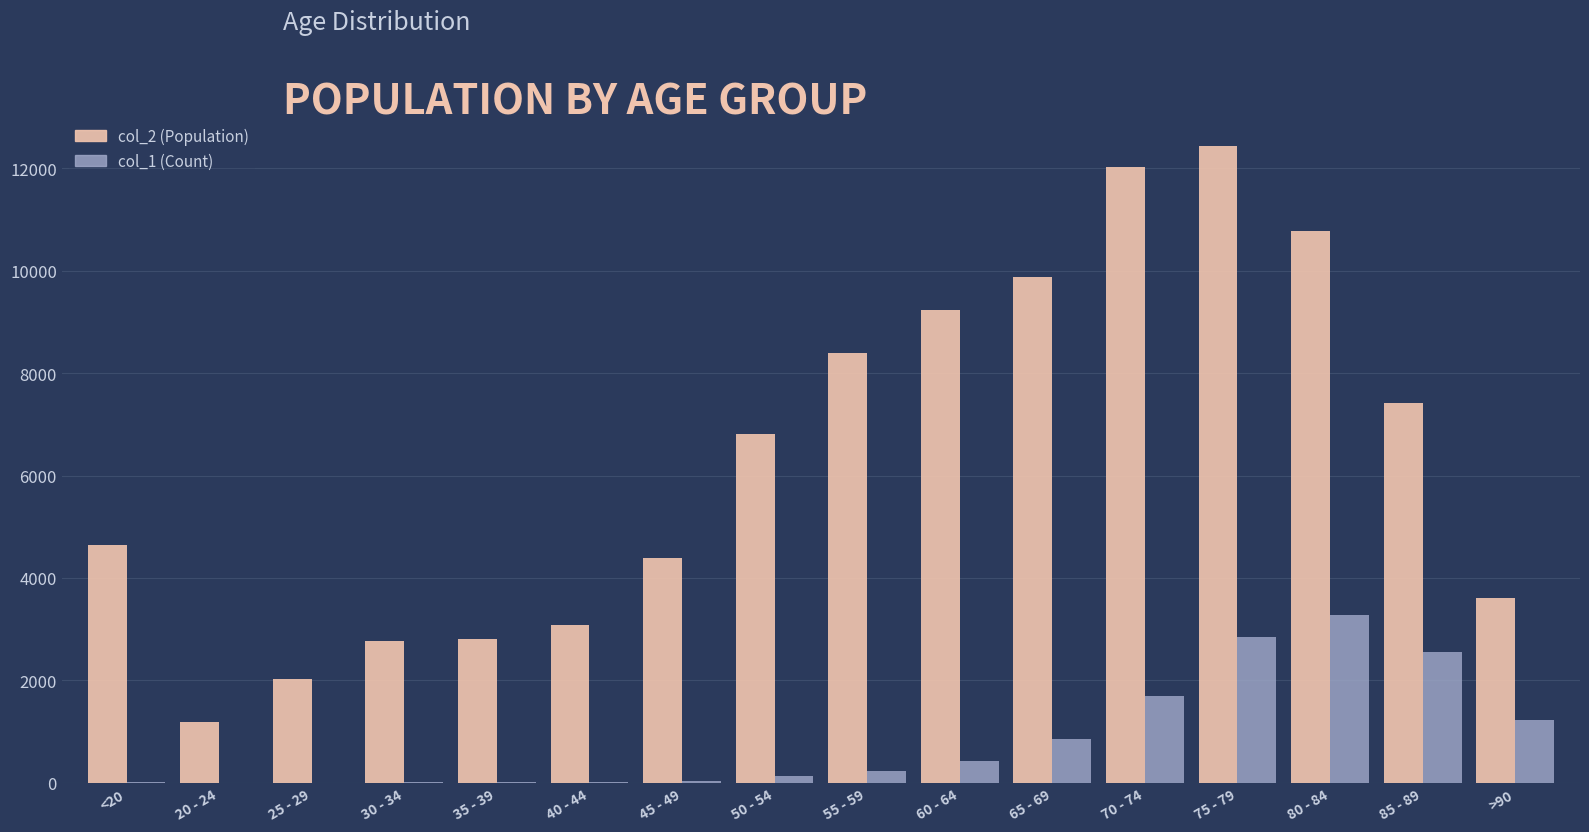

At which category is the sum across all series the highest?

75 - 79